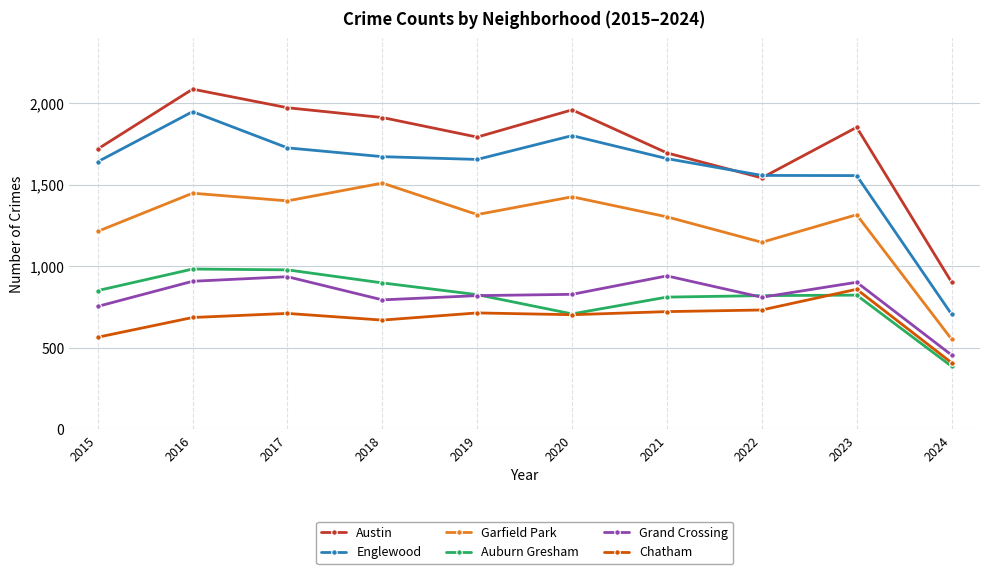

What is the difference between the maximum and minimum values in the Auburn Gresham series?

596